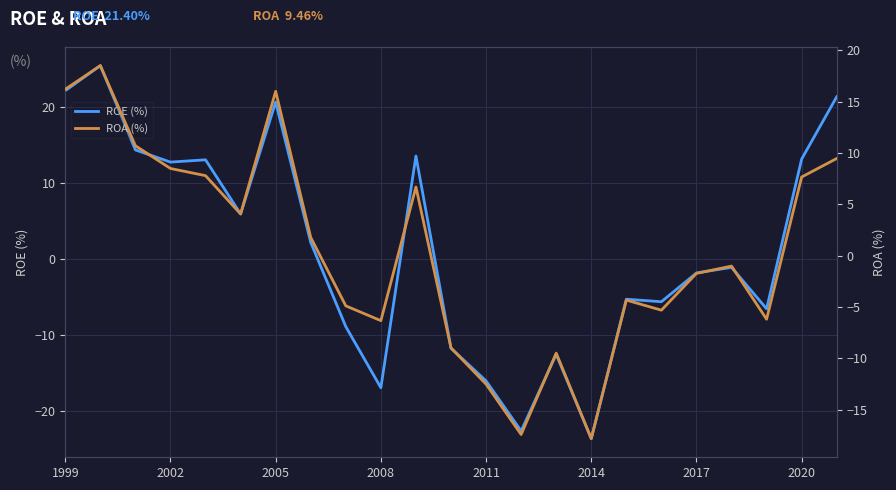

Which series has the largest range (max minus min)?

ROE